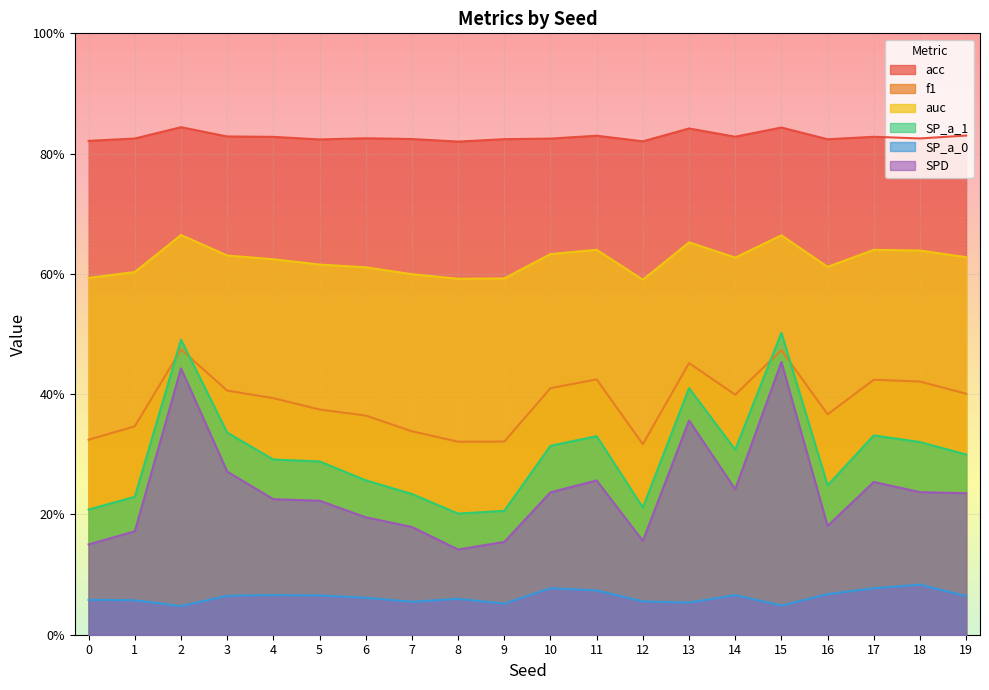

The value of f1 at 19 is 0.4. True or false?

True